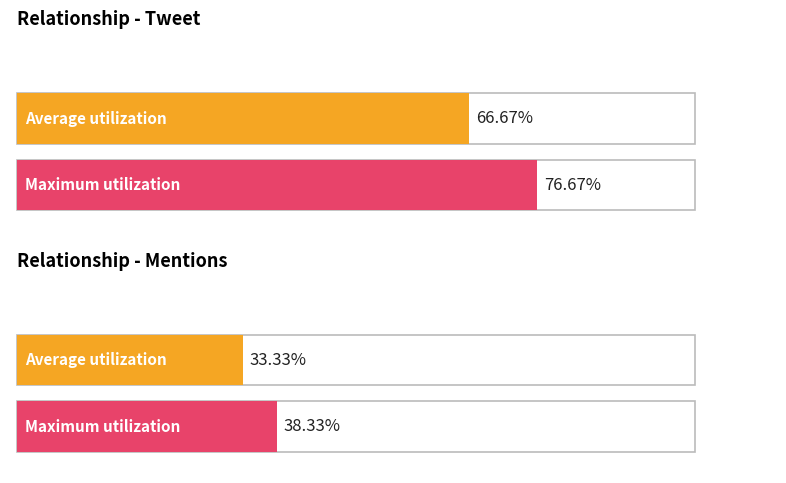

The value of Mentions at 2 is 254349638270616096. True or false?

False